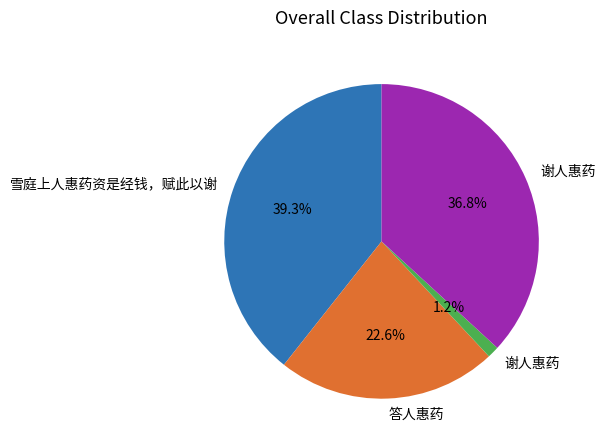

Is there a majority slice in this chart?

No